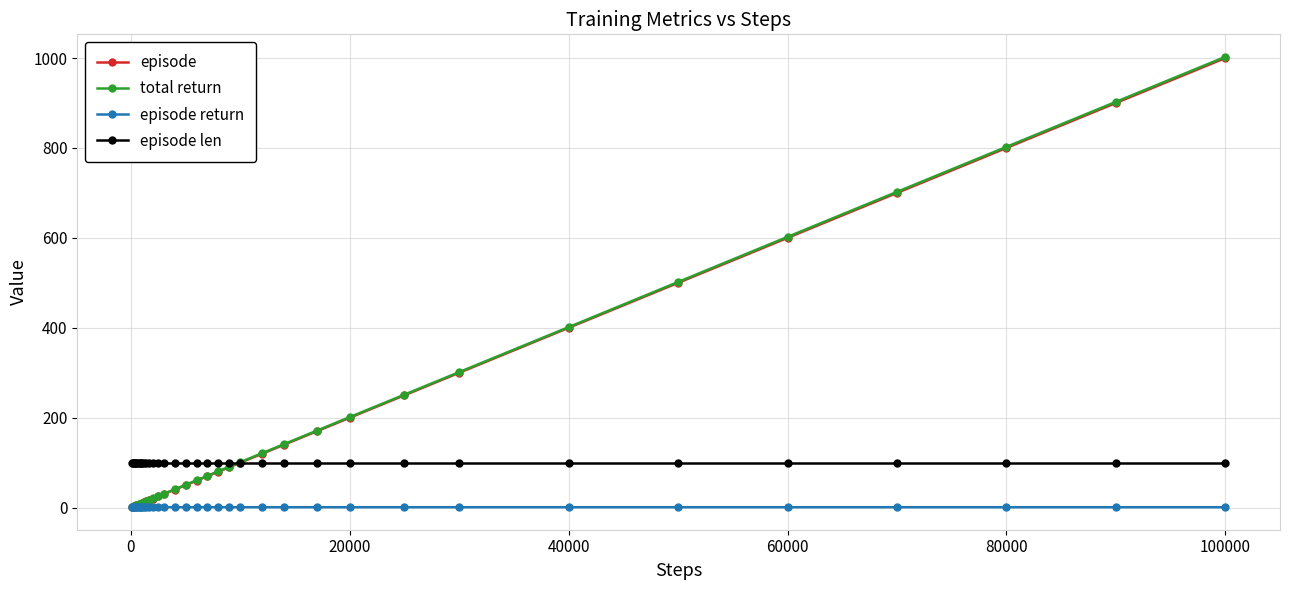

What is the highest value of the total return series?

1002.6